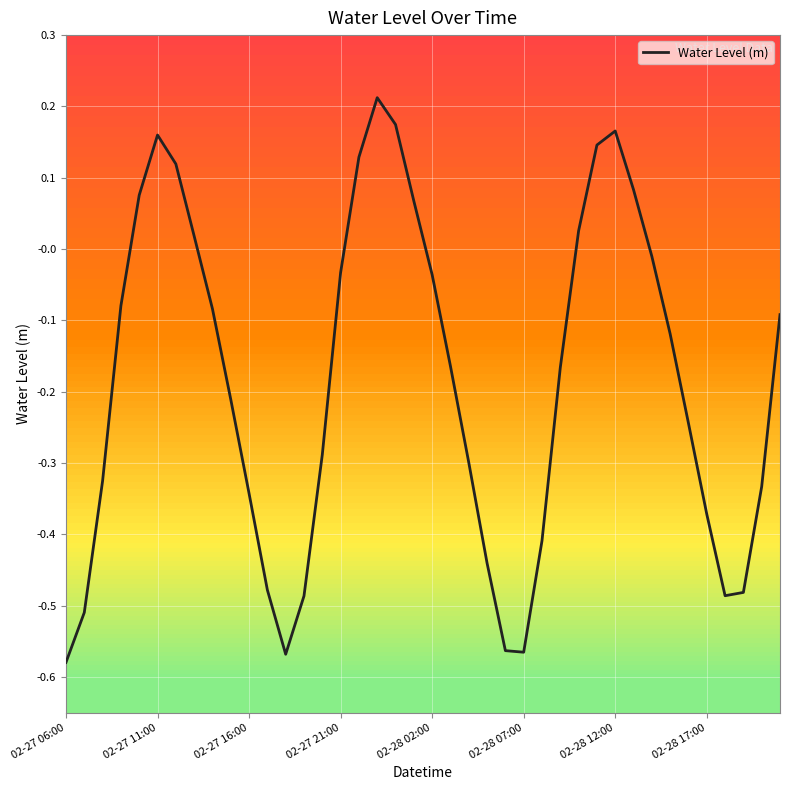

What is the difference between the maximum and minimum values?

0.8